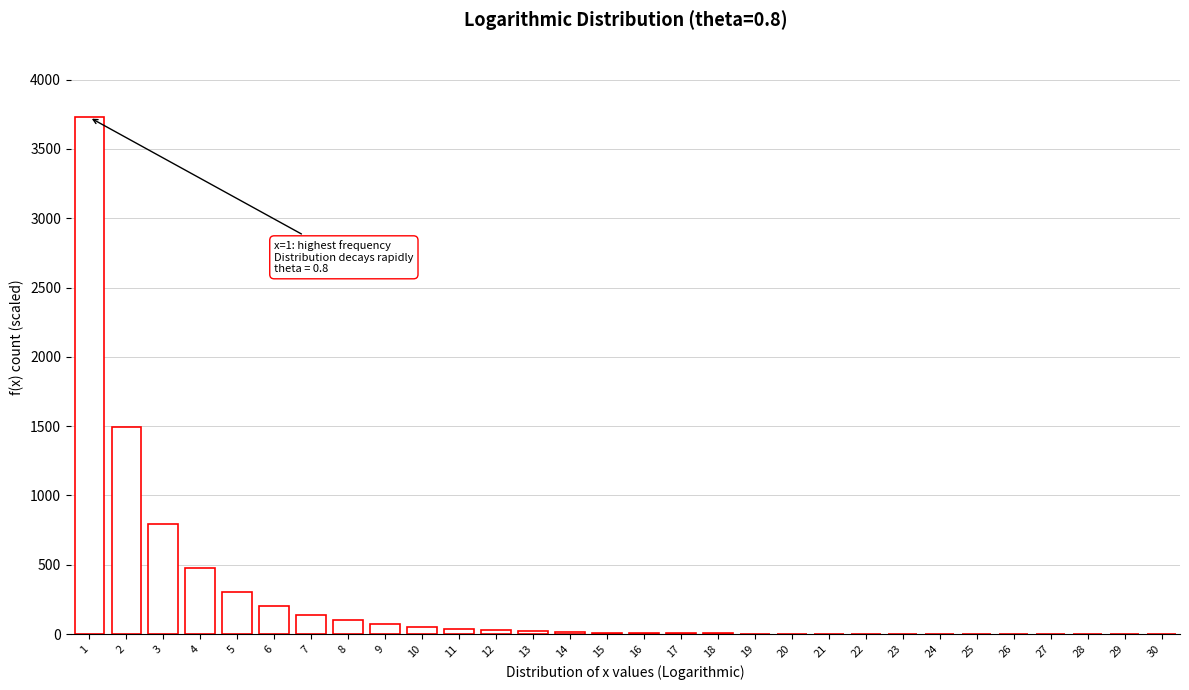

The value at 27 is 0. True or false?

True